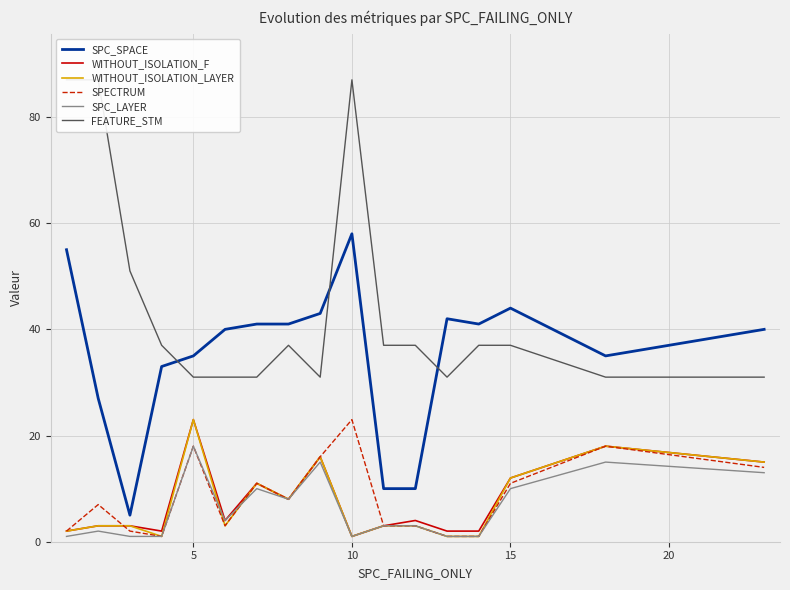

What is the maximum value for SPECTRUM?

23